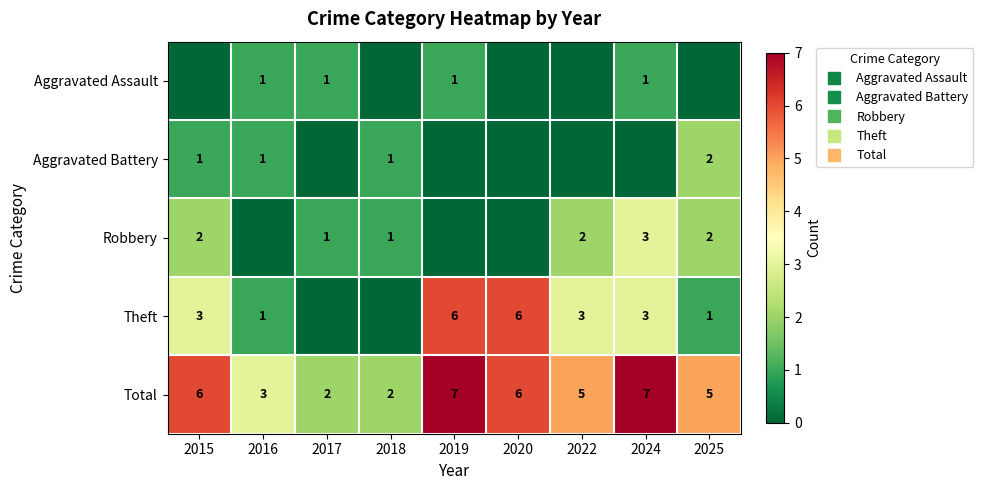

What is the greatest value displayed?

7